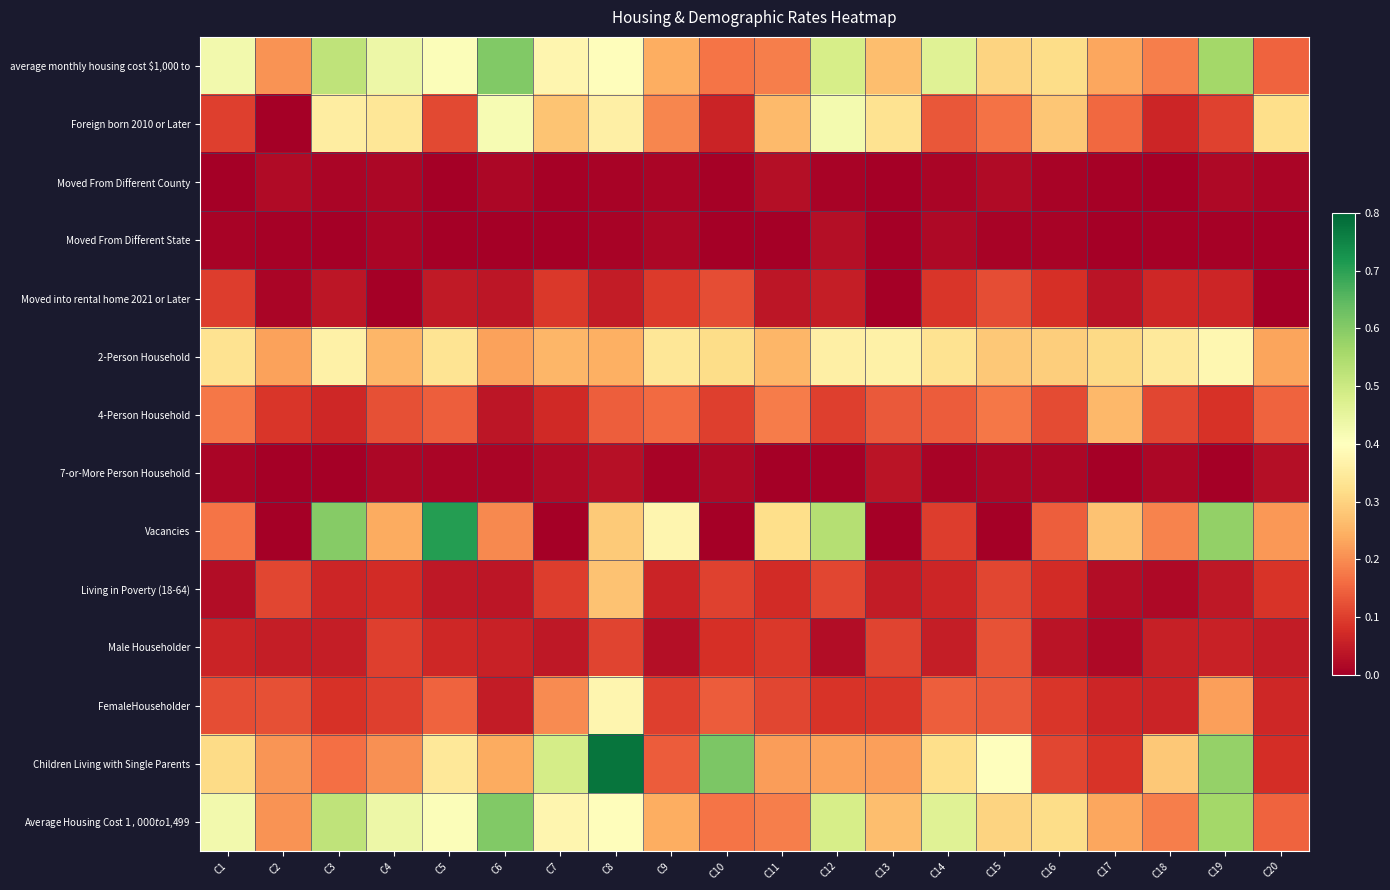

What is the total value across all series at C7?

2.3